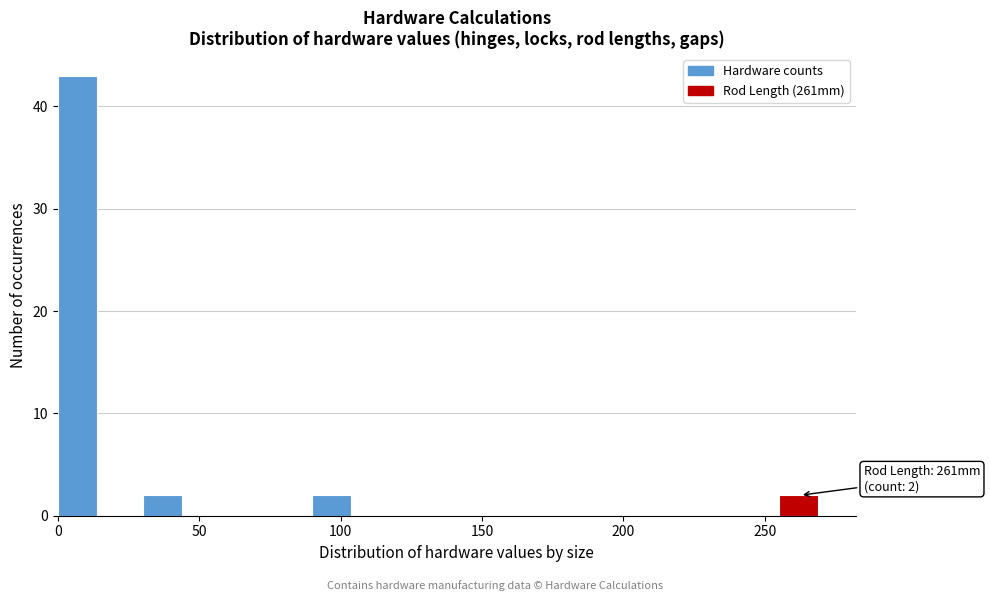

Read against the x-axis, roughly where is the centre of the tallest bar?

5